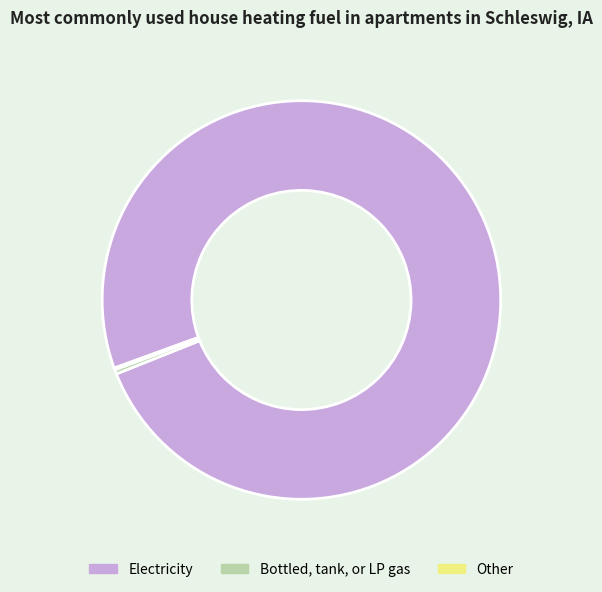

Is it true that Bottled, tank, or LP gas is 0% of the pie?

True